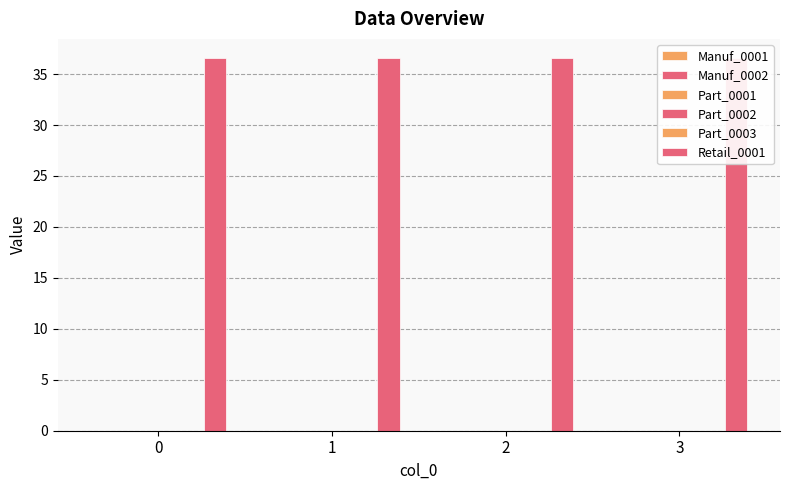

Reading right to left, transcribe all the data shown in this chart.

Manuf_0001: 0.0	0.0	0.0	0.0
Manuf_0002: 0.0	0.0	0.0	0.0
Part_0001: 0.0	0.0	0.0	0.0
Part_0002: 0.0	0.0	0.0	0.0
Part_0003: 0.0	0.0	0.0	0.0
Retail_0001: 36.6	36.6	36.6	36.6